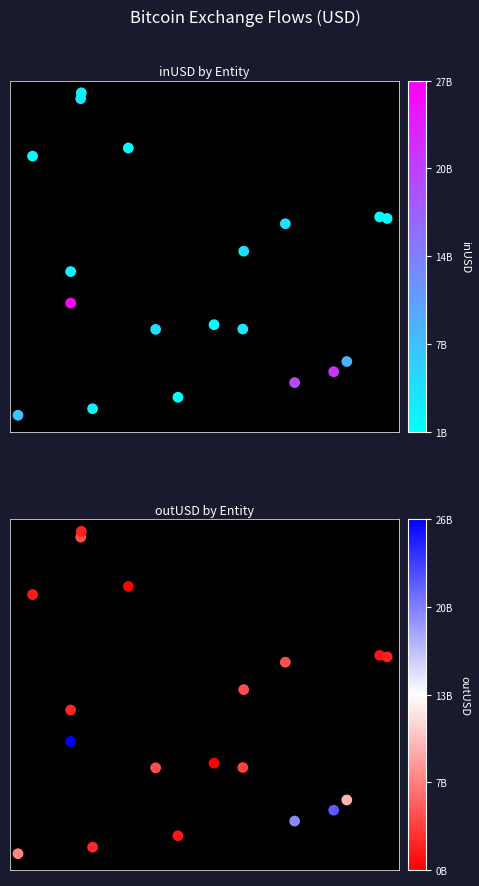

Rank the series by their maximum value, from lowest to highest.

inUSD, outUSD